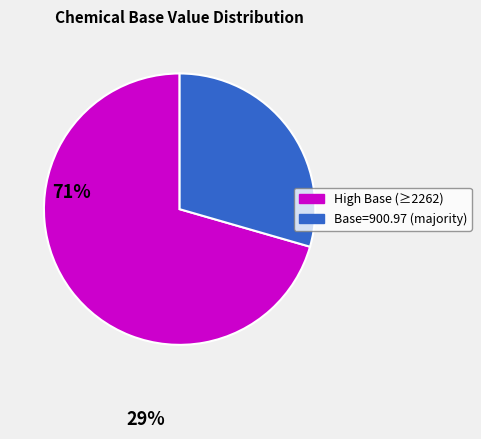

Is there a majority slice in this chart?

Yes